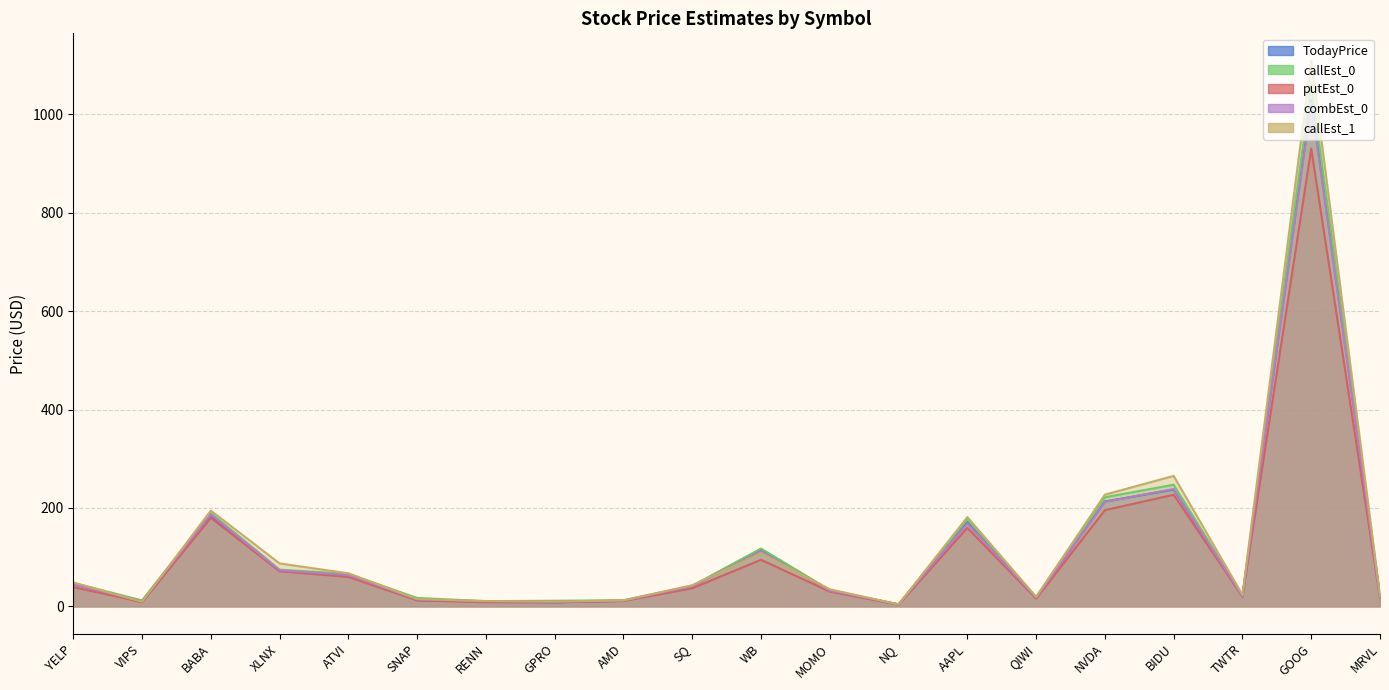

At how many categories does at least one series exceed 959?

1